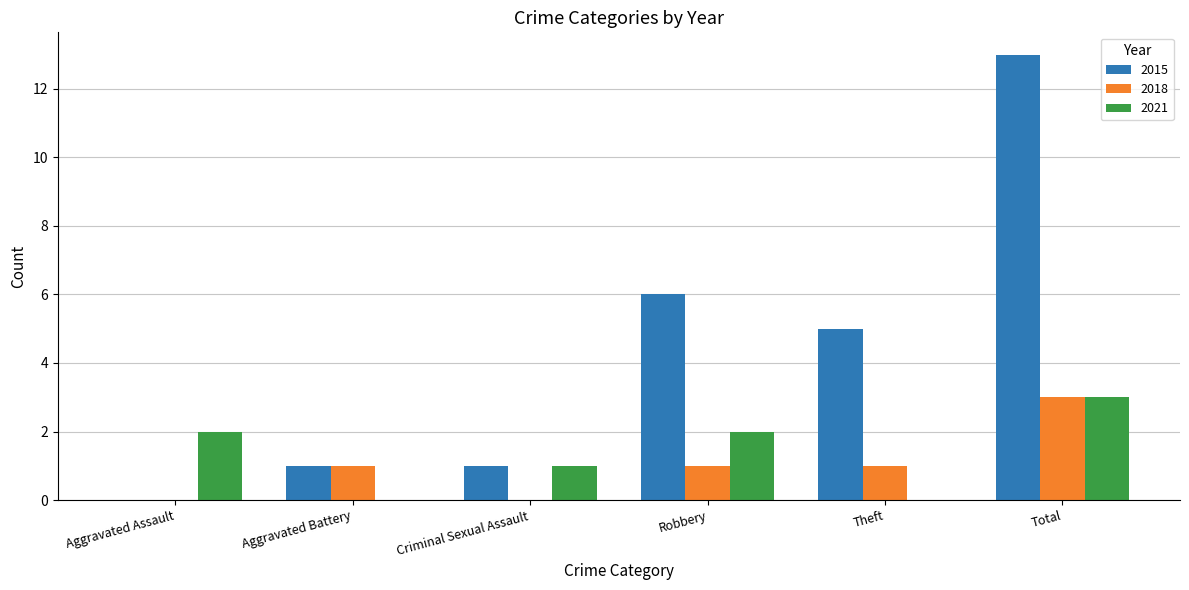

Is the value of 2018 at Total greater than the value of 2015 at Robbery?

No